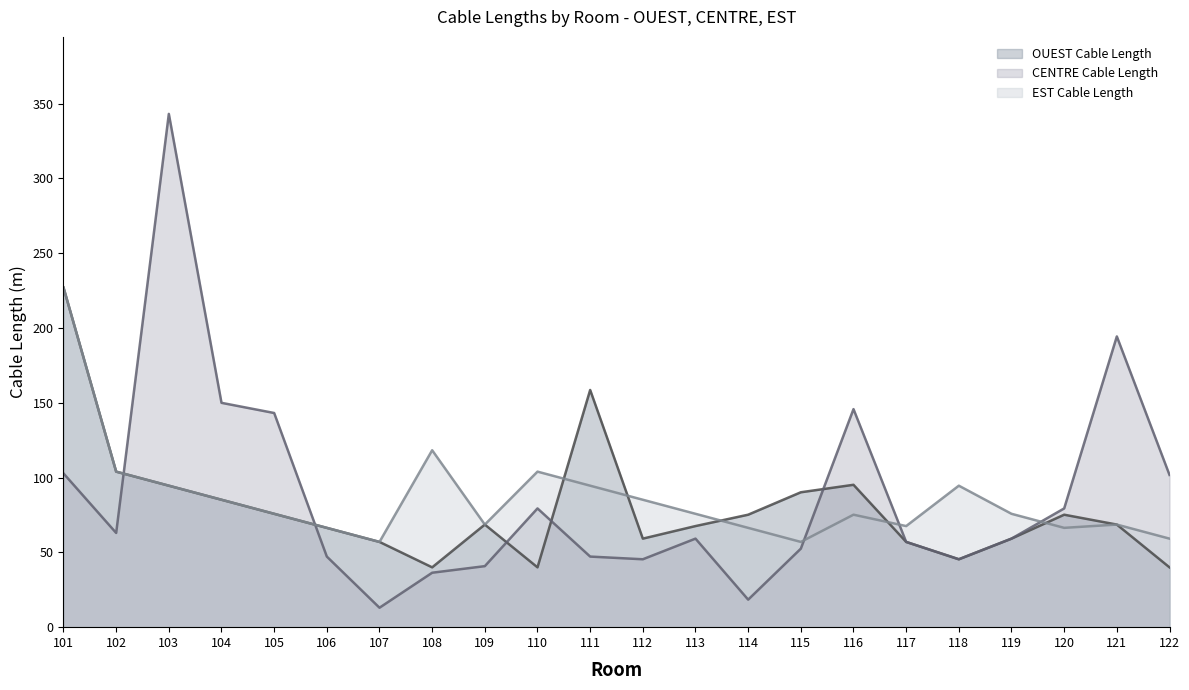

What is the sum of all EST Cable Length values?

1887.4